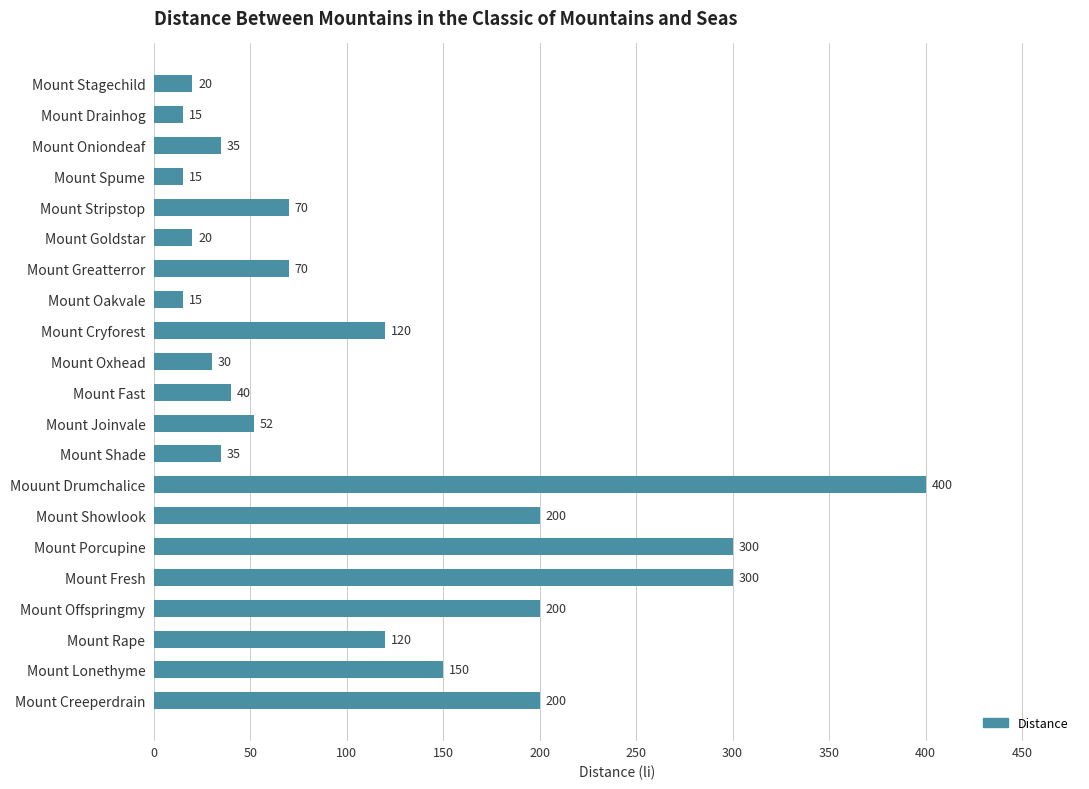

What is the average value?

115